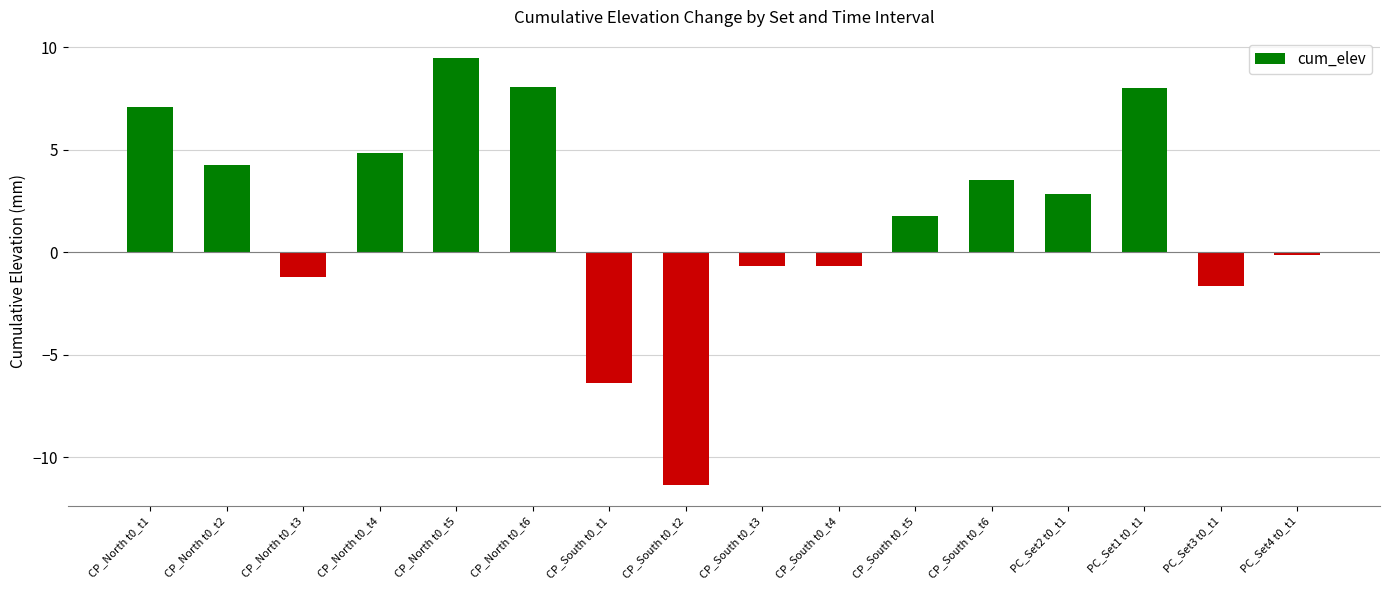

How many data points are less than 2?

8